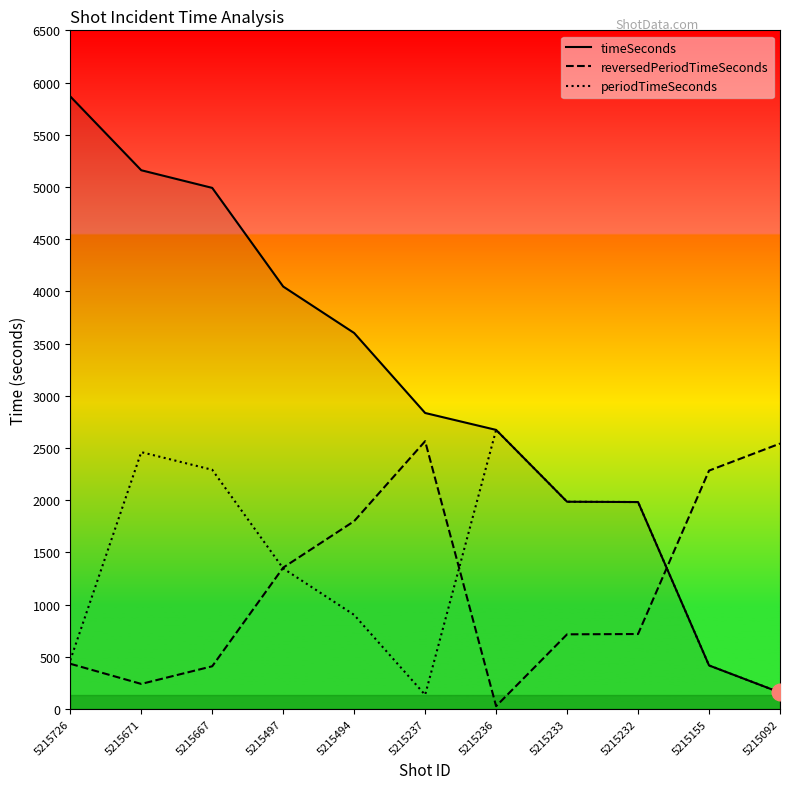

Which category has the lowest value across all series?

5215236